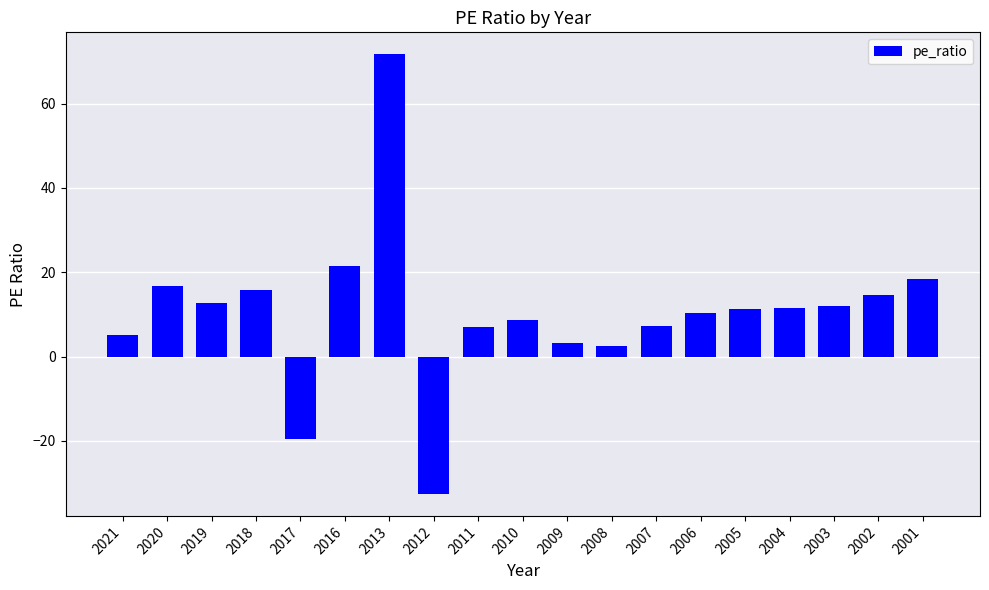

How many data points does each series have?

19